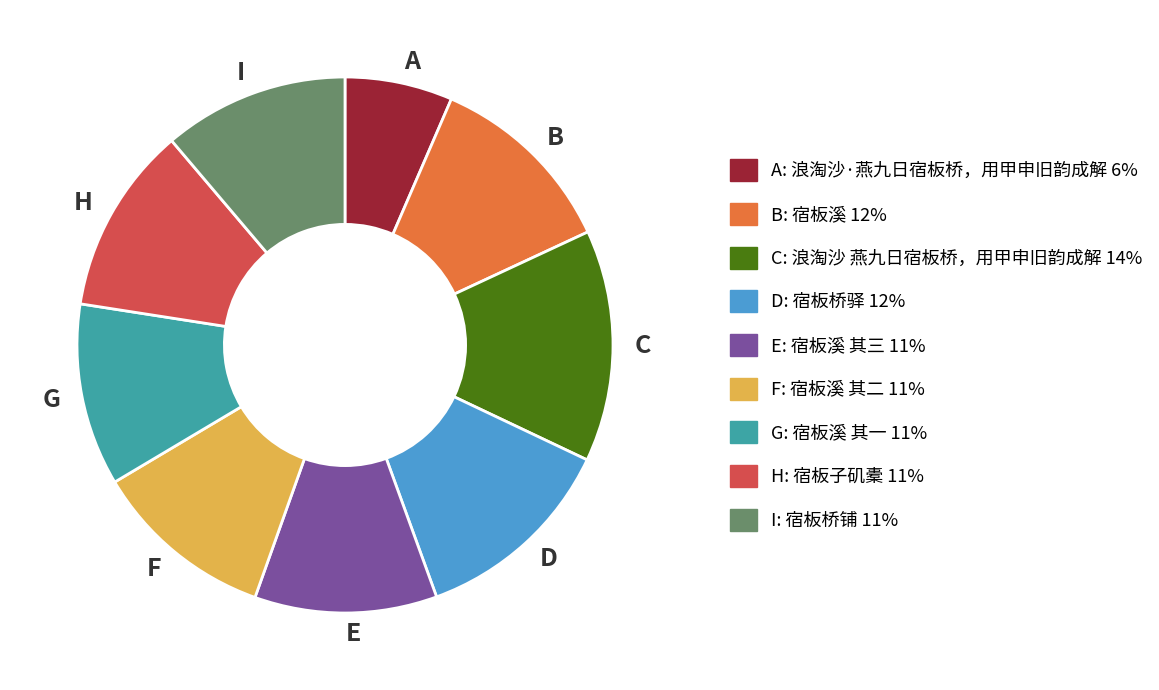

Which slice is the smallest?

A